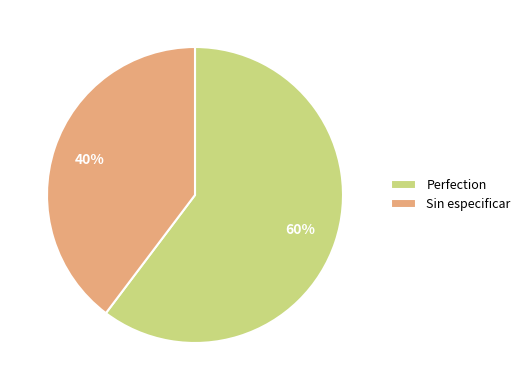

What is the largest slice in the pie chart?

Perfection